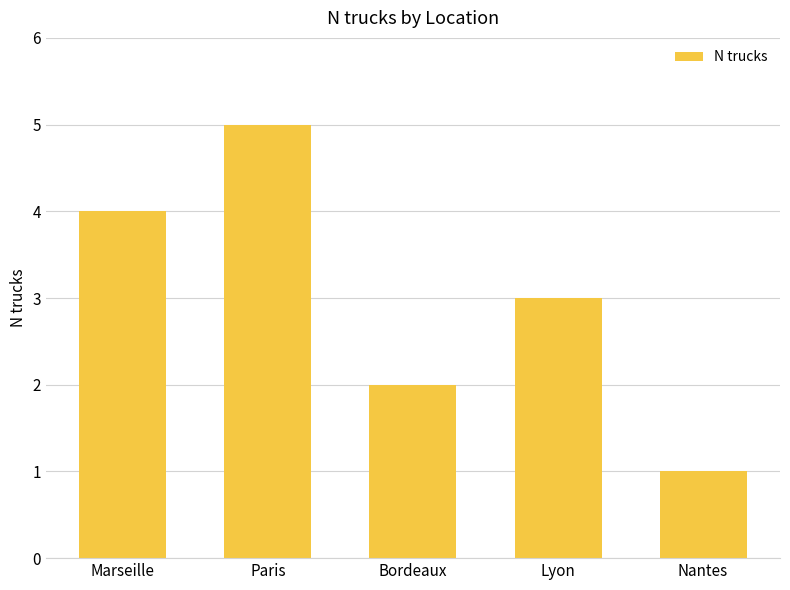

What is the label of the 4th bar from the right?

Paris